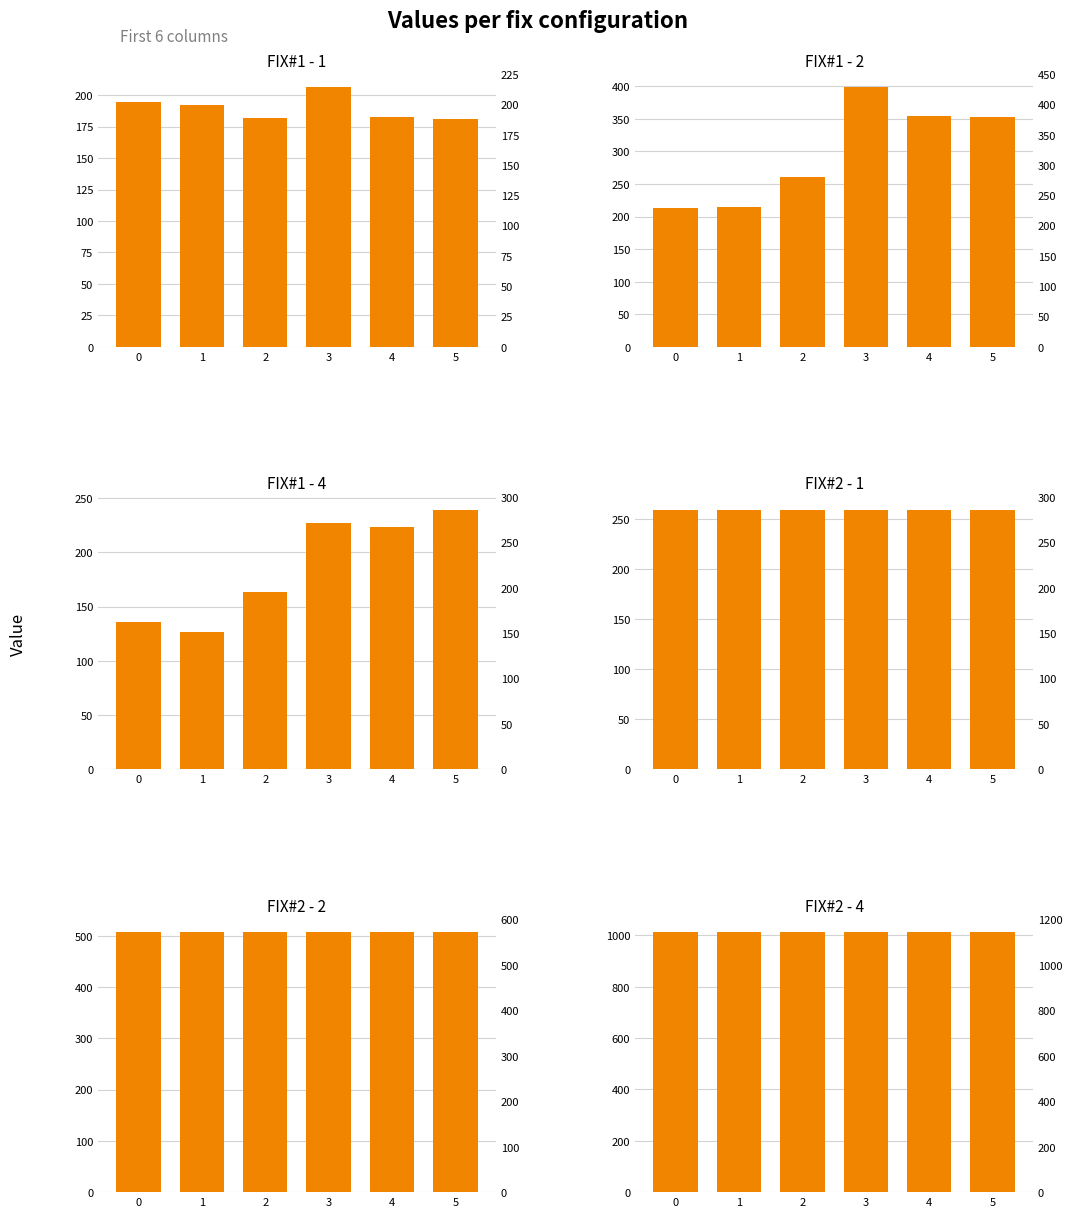

The FIX#2 - 2 series shows 209.3 at 4. True or false?

False